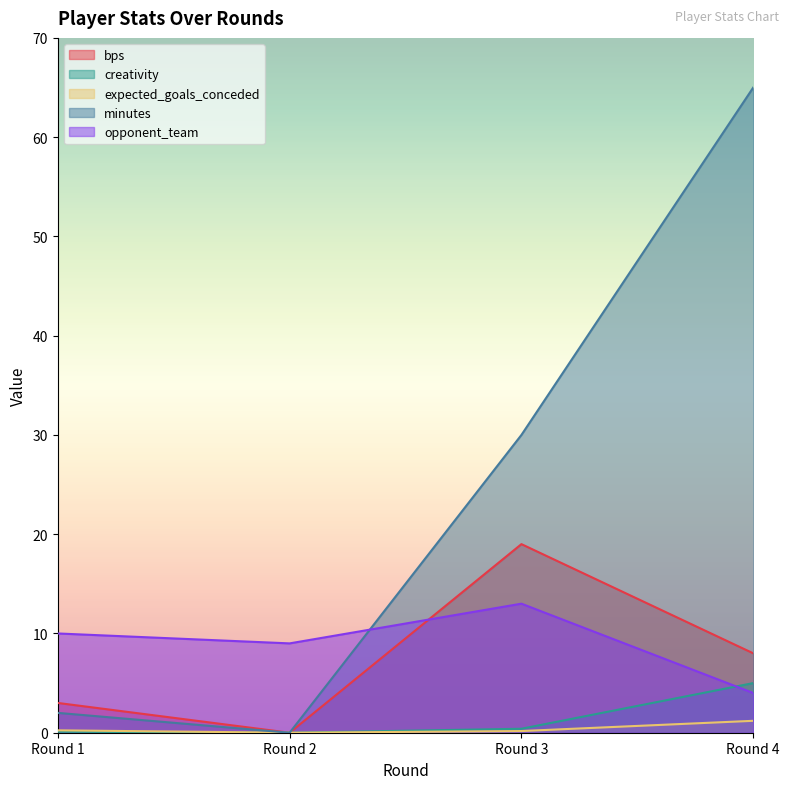

True or false: opponent_team has more than 2 interior local peaks.

False